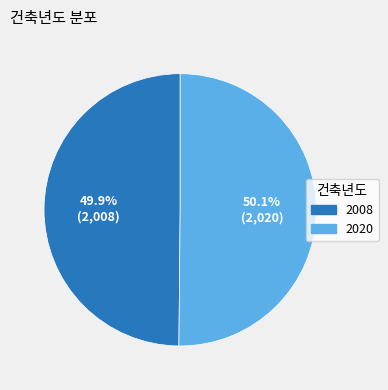

What is the ratio of the value at 2008 to the value at 2020?

1.0